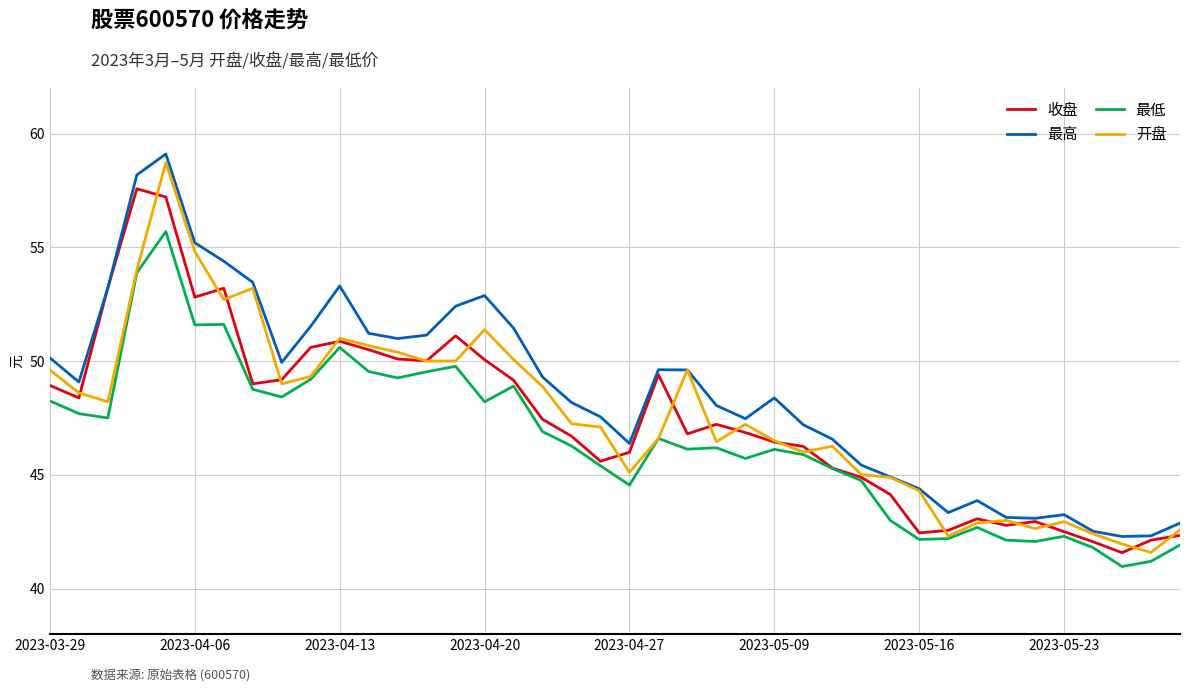

What is the lowest value of the 开盘 series?

41.6